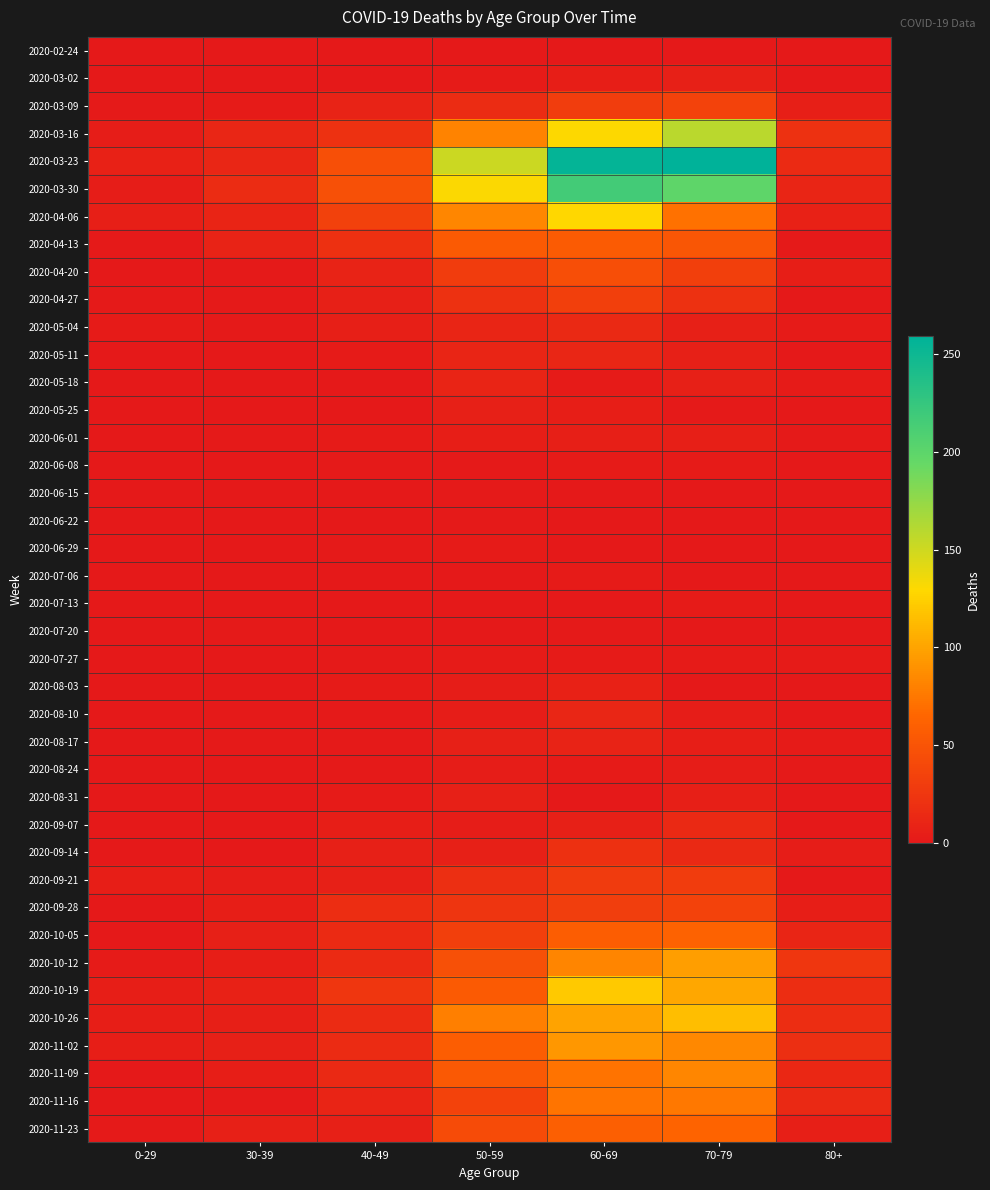

Reading left to right, what are all the values shown in this chart?

2020-02-24: 0-29=0	30-39=0	40-49=1	50-59=1	60-69=1	70-79=1	80+=0
2020-03-02: 0-29=0	30-39=1	40-49=1	50-59=3	60-69=5	70-79=7	80+=1
2020-03-09: 0-29=2	30-39=3	40-49=9	50-59=17	60-69=31	70-79=35	80+=6
2020-03-16: 0-29=4	30-39=12	40-49=21	50-59=81	60-69=130	70-79=158	80+=21
2020-03-23: 0-29=8	30-39=12	40-49=46	50-59=151	60-69=255	70-79=259	80+=15
2020-03-30: 0-29=4	30-39=17	40-49=47	50-59=131	60-69=216	70-79=199	80+=11
2020-04-06: 0-29=6	30-39=10	40-49=34	50-59=83	60-69=129	70-79=71	80+=8
2020-04-13: 0-29=2	30-39=9	40-49=20	50-59=55	60-69=56	70-79=52	80+=2
2020-04-20: 0-29=1	30-39=2	40-49=9	50-59=30	60-69=45	70-79=33	80+=5
2020-04-27: 0-29=2	30-39=2	40-49=7	50-59=21	60-69=33	70-79=21	80+=0
2020-05-04: 0-29=3	30-39=2	40-49=6	50-59=11	60-69=14	70-79=7	80+=3
2020-05-11: 0-29=1	30-39=0	40-49=3	50-59=11	60-69=12	70-79=7	80+=0
2020-05-18: 0-29=0	30-39=1	40-49=0	50-59=10	60-69=3	70-79=7	80+=3
2020-05-25: 0-29=0	30-39=0	40-49=1	50-59=7	60-69=5	70-79=2	80+=1
2020-06-01: 0-29=0	30-39=2	40-49=3	50-59=5	60-69=6	70-79=6	80+=2
2020-06-08: 0-29=0	30-39=0	40-49=2	50-59=2	60-69=3	70-79=3	80+=0
2020-06-15: 0-29=0	30-39=0	40-49=1	50-59=2	60-69=1	70-79=1	80+=1
2020-06-22: 0-29=1	30-39=0	40-49=1	50-59=2	60-69=0	70-79=1	80+=0
2020-06-29: 0-29=0	30-39=0	40-49=2	50-59=3	60-69=0	70-79=0	80+=0
2020-07-06: 0-29=0	30-39=1	40-49=1	50-59=1	60-69=3	70-79=0	80+=0
2020-07-13: 0-29=0	30-39=0	40-49=0	50-59=0	60-69=0	70-79=3	80+=0
2020-07-20: 0-29=1	30-39=2	40-49=1	50-59=1	60-69=2	70-79=1	80+=1
2020-07-27: 0-29=0	30-39=0	40-49=2	50-59=3	60-69=3	70-79=3	80+=3
2020-08-03: 0-29=1	30-39=0	40-49=3	50-59=4	60-69=8	70-79=1	80+=1
2020-08-10: 0-29=1	30-39=2	40-49=2	50-59=4	60-69=12	70-79=4	80+=1
2020-08-17: 0-29=0	30-39=2	40-49=2	50-59=7	60-69=9	70-79=5	80+=3
2020-08-24: 0-29=0	30-39=0	40-49=2	50-59=4	60-69=3	70-79=4	80+=2
2020-08-31: 0-29=0	30-39=0	40-49=3	50-59=7	60-69=1	70-79=6	80+=0
2020-09-07: 0-29=0	30-39=1	40-49=5	50-59=4	60-69=7	70-79=14	80+=0
2020-09-14: 0-29=1	30-39=1	40-49=7	50-59=7	60-69=20	70-79=14	80+=4
2020-09-21: 0-29=5	30-39=4	40-49=7	50-59=19	60-69=29	70-79=30	80+=1
2020-09-28: 0-29=0	30-39=5	40-49=18	50-59=24	60-69=32	70-79=35	80+=5
2020-10-05: 0-29=1	30-39=7	40-49=15	50-59=33	60-69=58	70-79=62	80+=11
2020-10-12: 0-29=3	30-39=5	40-49=15	50-59=47	60-69=82	70-79=97	80+=25
2020-10-19: 0-29=5	30-39=8	40-49=25	50-59=55	60-69=121	70-79=102	80+=18
2020-10-26: 0-29=5	30-39=6	40-49=16	50-59=79	60-69=100	70-79=115	80+=18
2020-11-02: 0-29=5	30-39=7	40-49=16	50-59=58	60-69=93	70-79=84	80+=19
2020-11-09: 0-29=1	30-39=5	40-49=14	50-59=54	60-69=72	70-79=83	80+=13
2020-11-16: 0-29=0	30-39=2	40-49=10	50-59=35	60-69=73	70-79=75	80+=14
2020-11-23: 0-29=2	30-39=7	40-49=7	50-59=43	60-69=59	70-79=63	80+=6